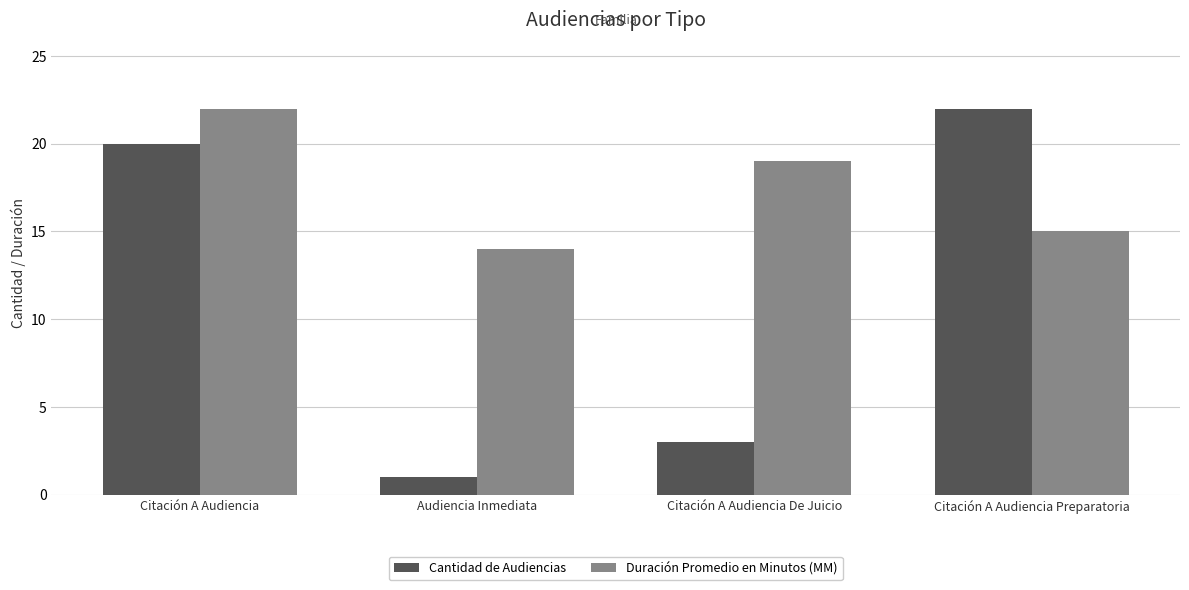

At which label is Duración Promedio en Minutos (MM) closest to 18?

Citación A Audiencia De Juicio